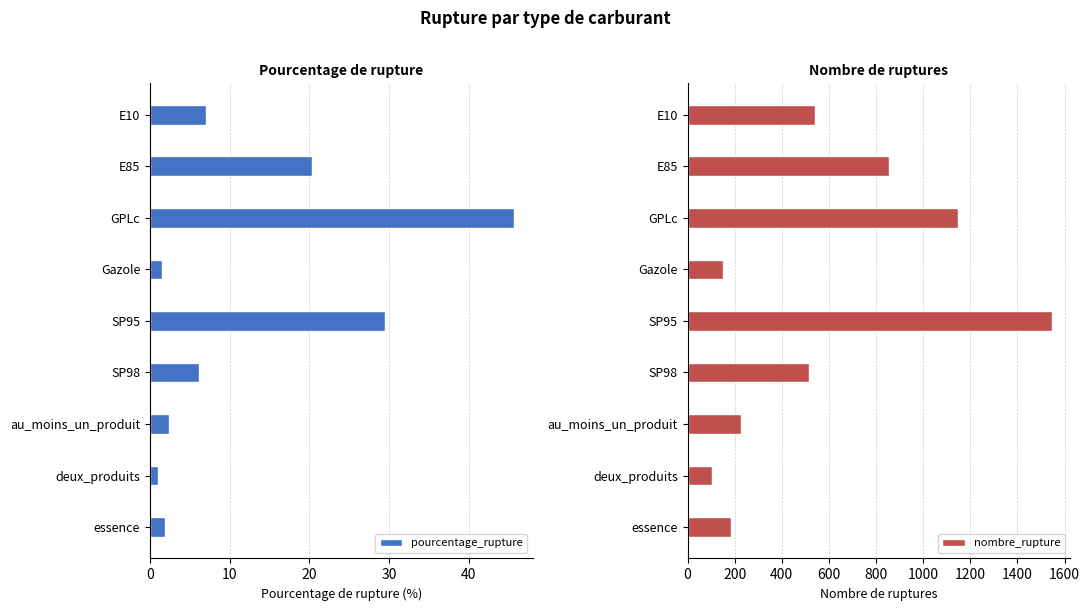

Where is pourcentage_rupture nearest to the value 23?

E85